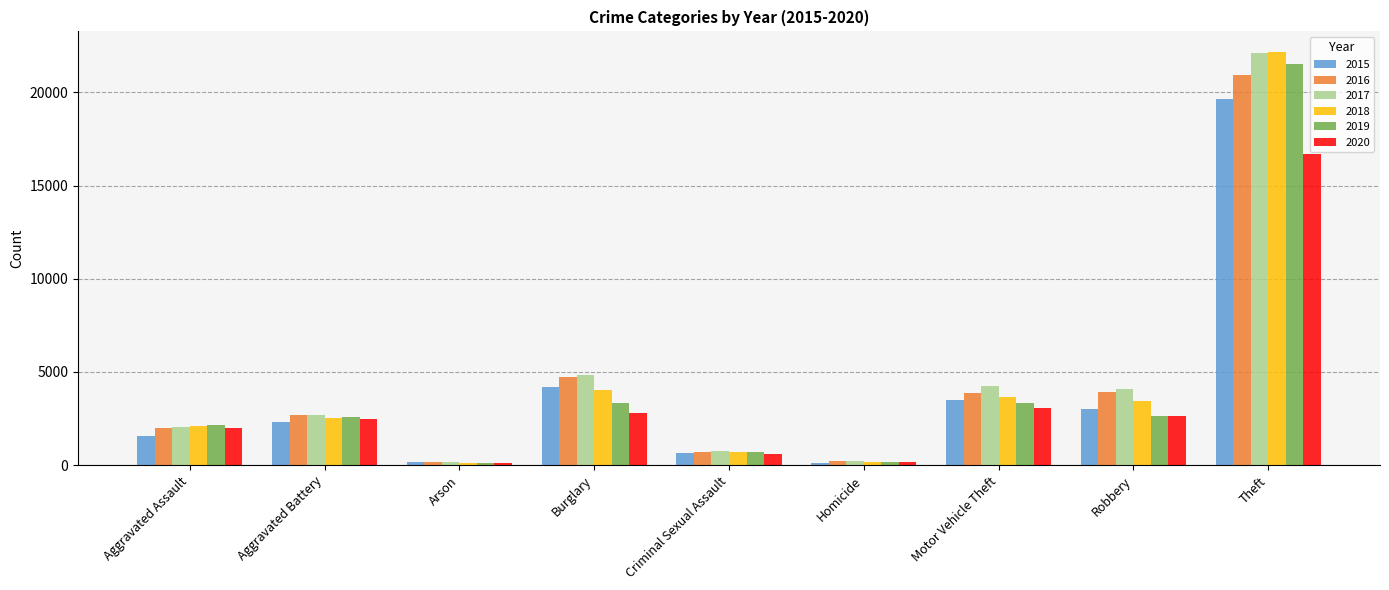

At which category does the chart reach its peak across all series?

Theft